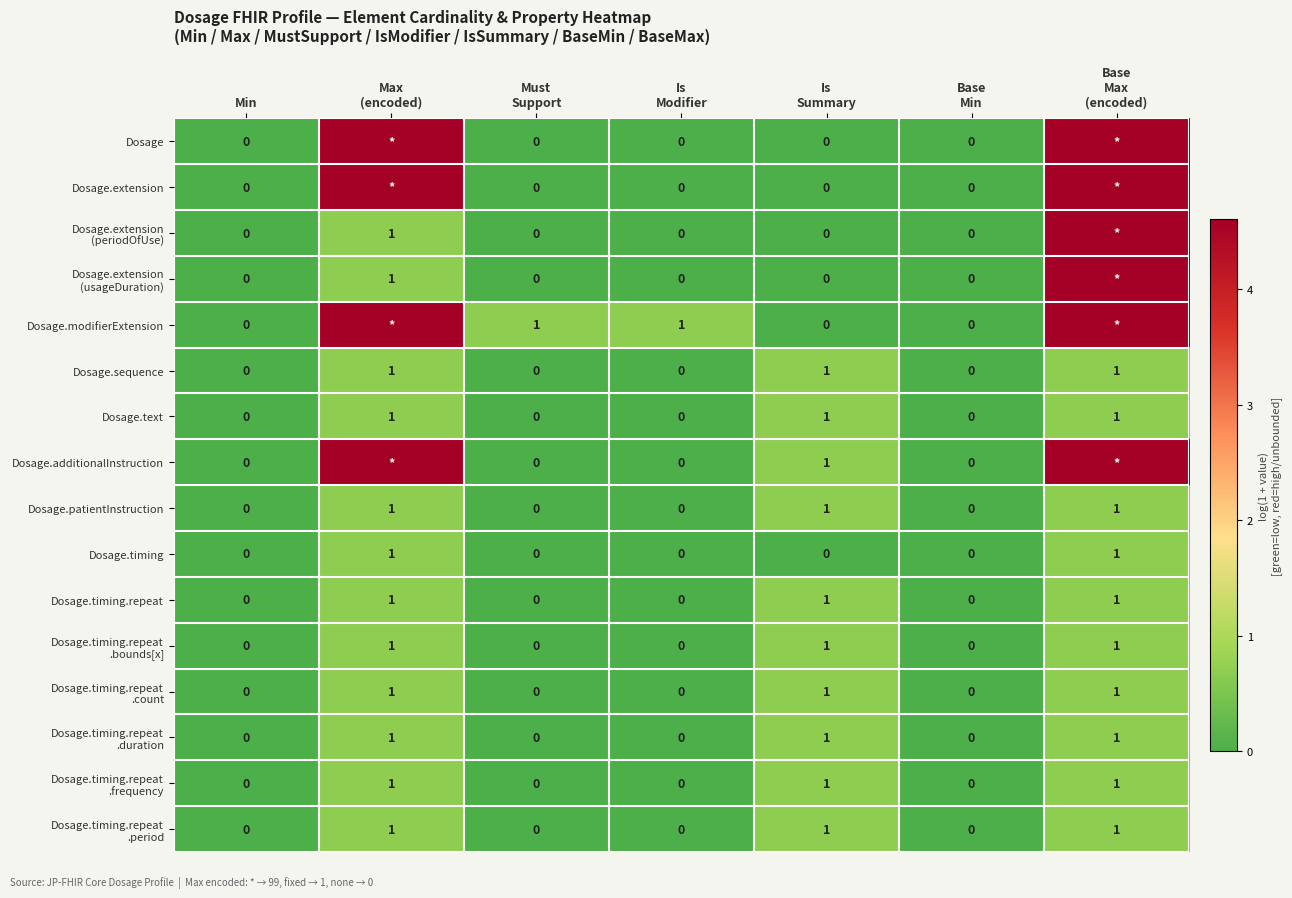

Which has a higher value, Is
Modifier or Min?

Is
Modifier